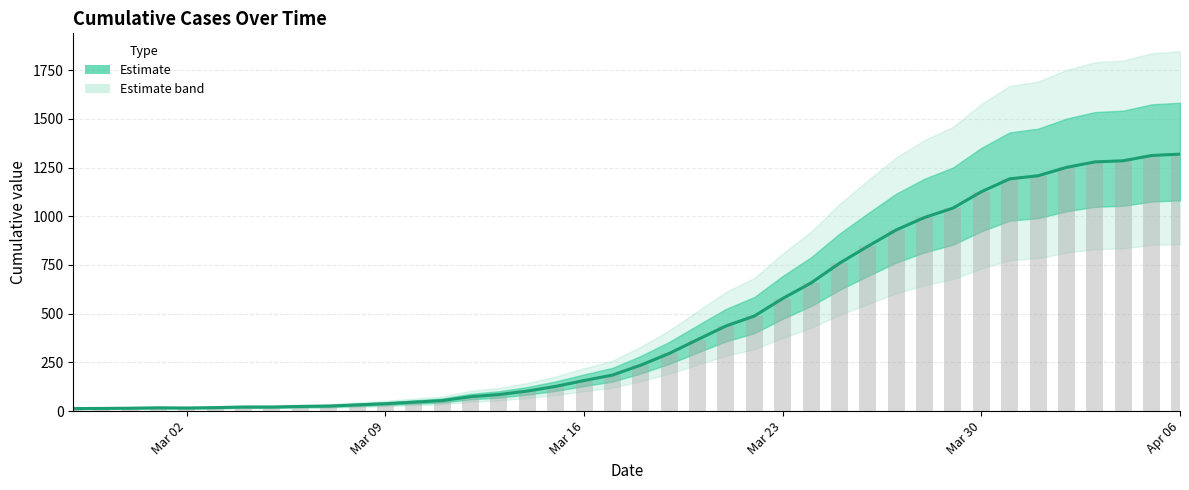

Does the chart contain any negative values?

No